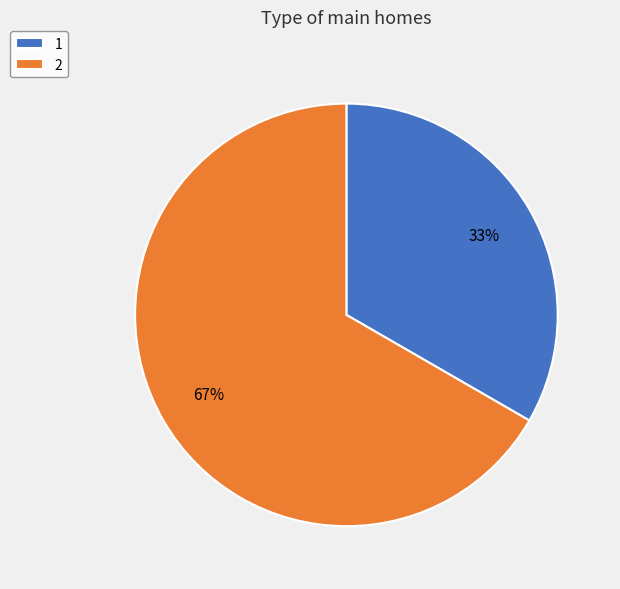

To the nearest percent, what is the average slice percentage?

50%